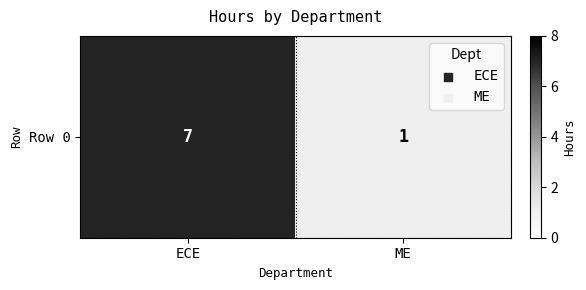

Which category has the highest value across all series?

ECE